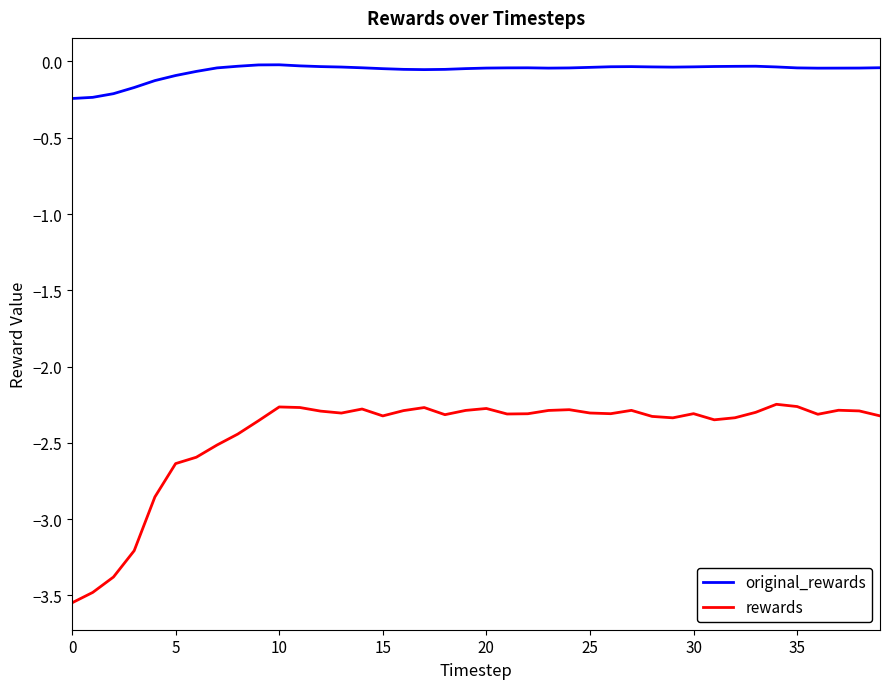

Which series has the widest spread of values?

rewards